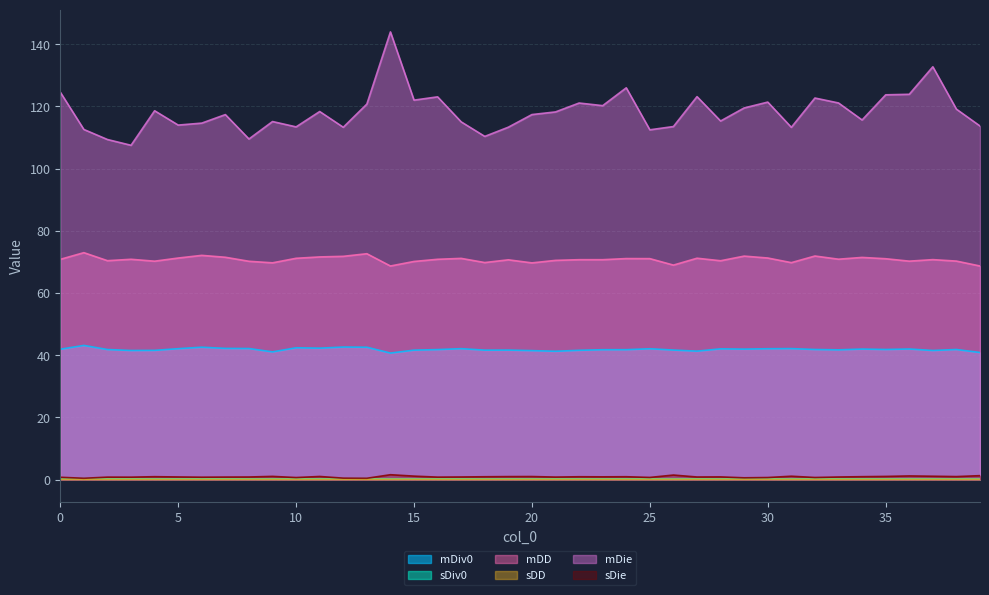

What is the difference between the maximum and minimum values in the sDie series?

1.1